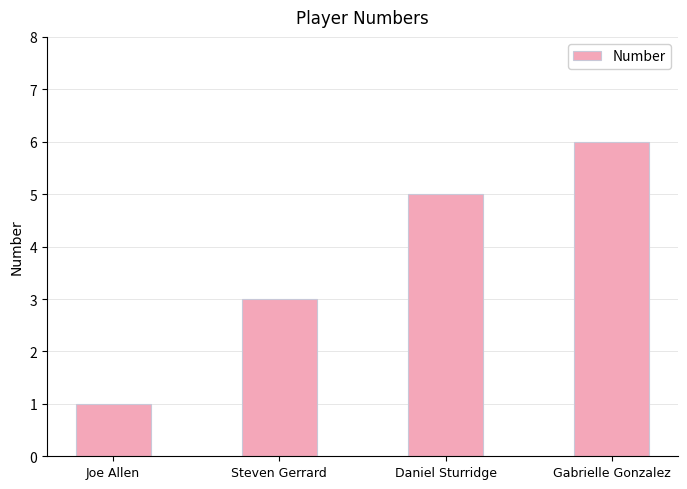

What is the difference between the maximum and minimum values?

5